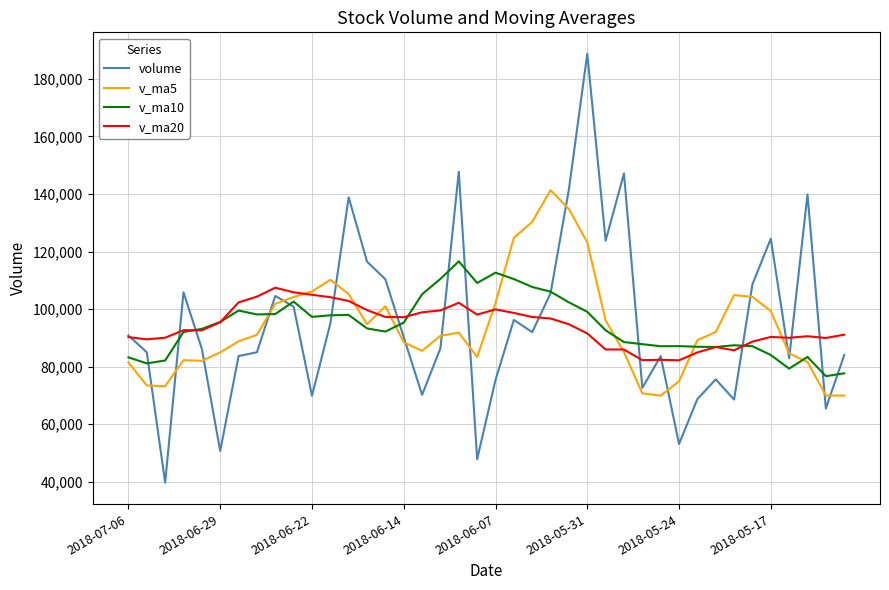

Rank the series by their maximum value, from highest to lowest.

volume, v_ma5, v_ma10, v_ma20